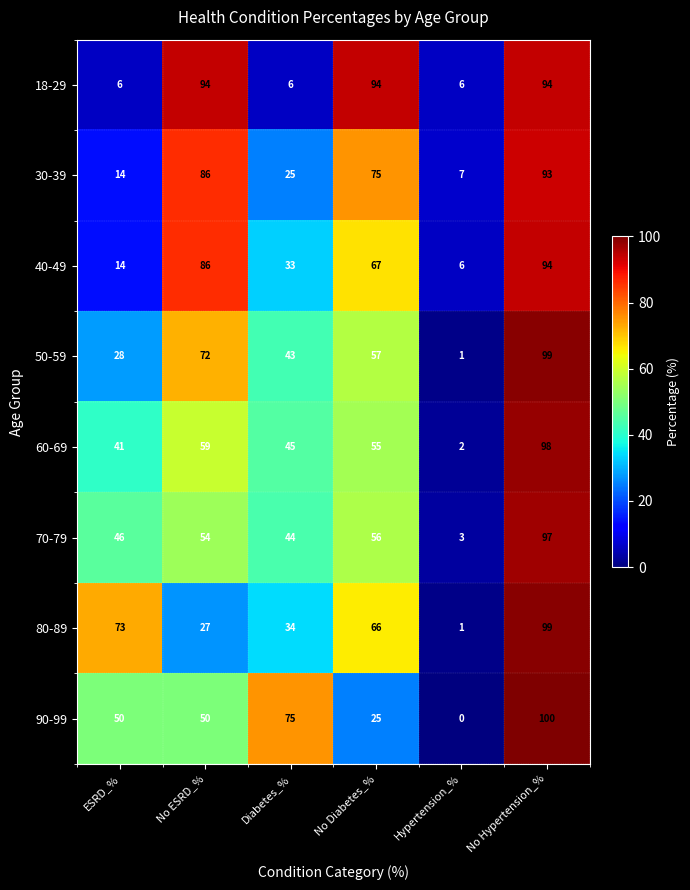

True or false: 30-39 has a value of 13 at Diabetes_%.

False